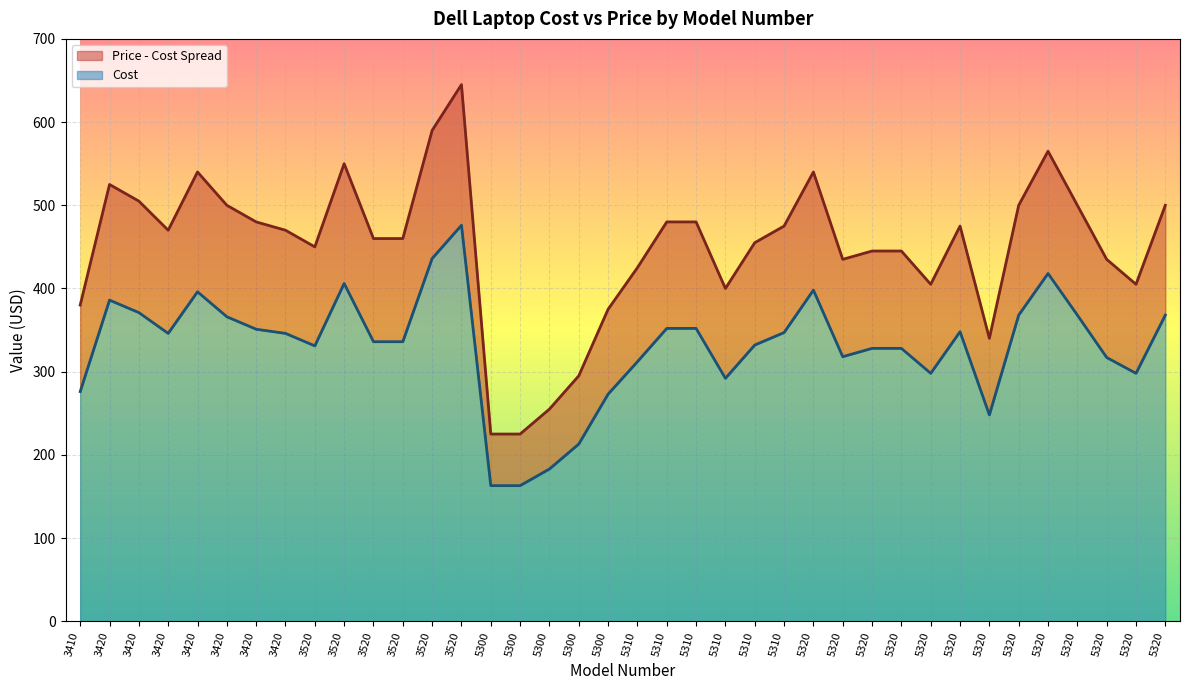

True or false: Cost and Price intersect in this chart.

False